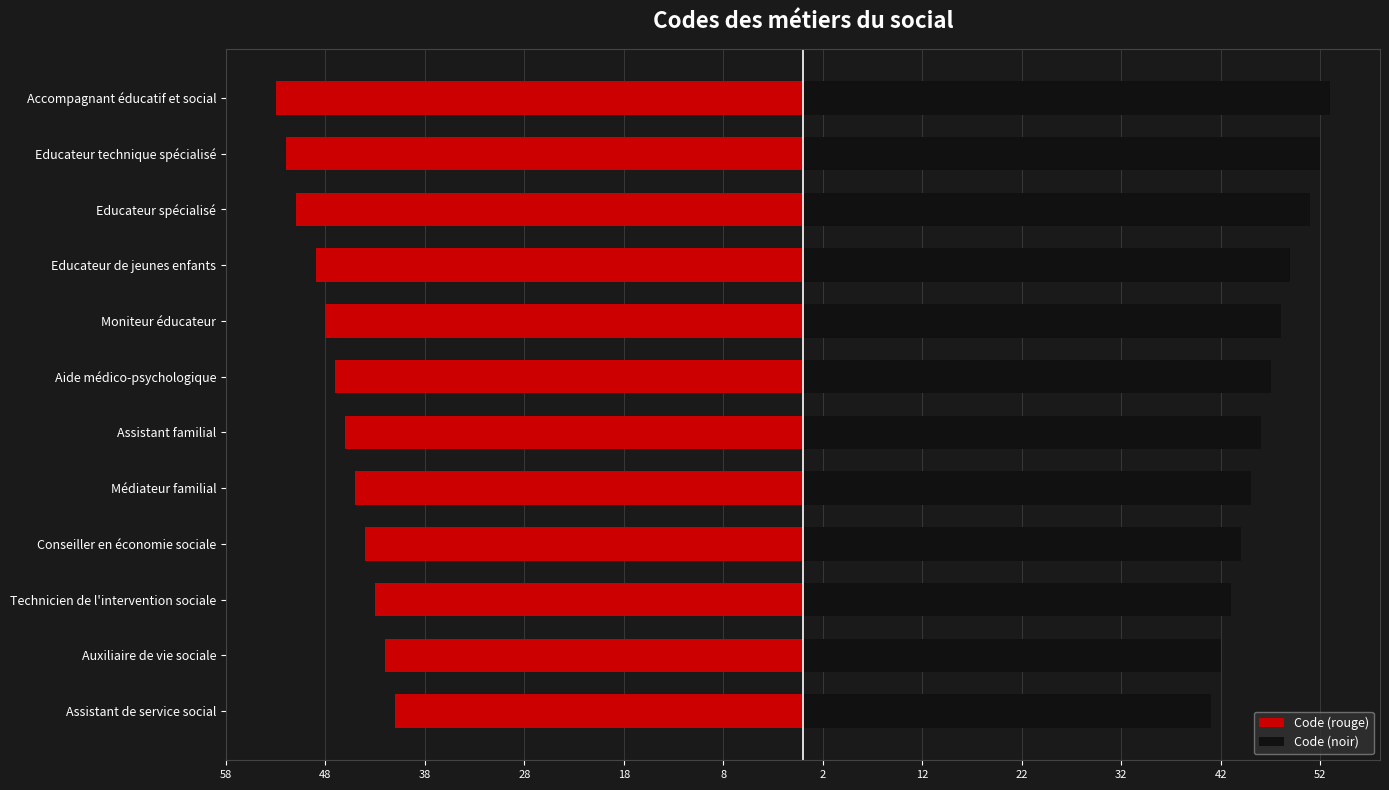

The Code (rouge) series shows -57 at Technicien de l'intervention sociale. True or false?

False